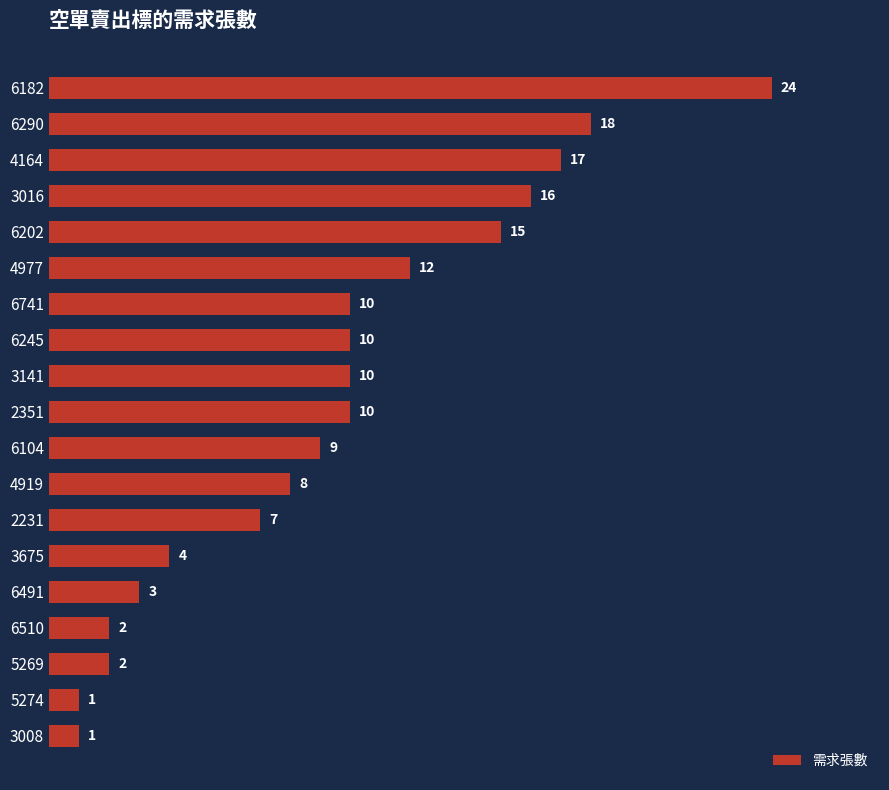

Reading top to bottom, extract all data points from this chart.

24	18	17	16	15	12	10	10	10	10	9	8	7	4	3	2	2	1	1